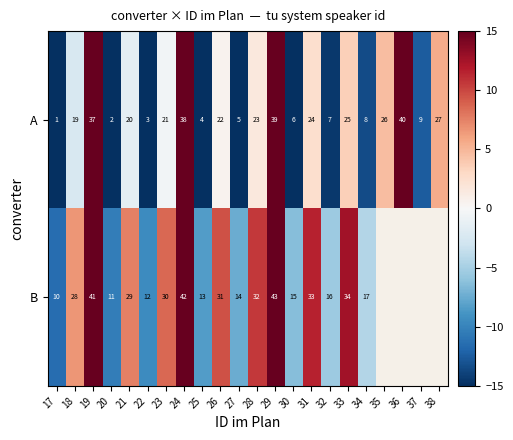

At which label does A reach its minimum?

17